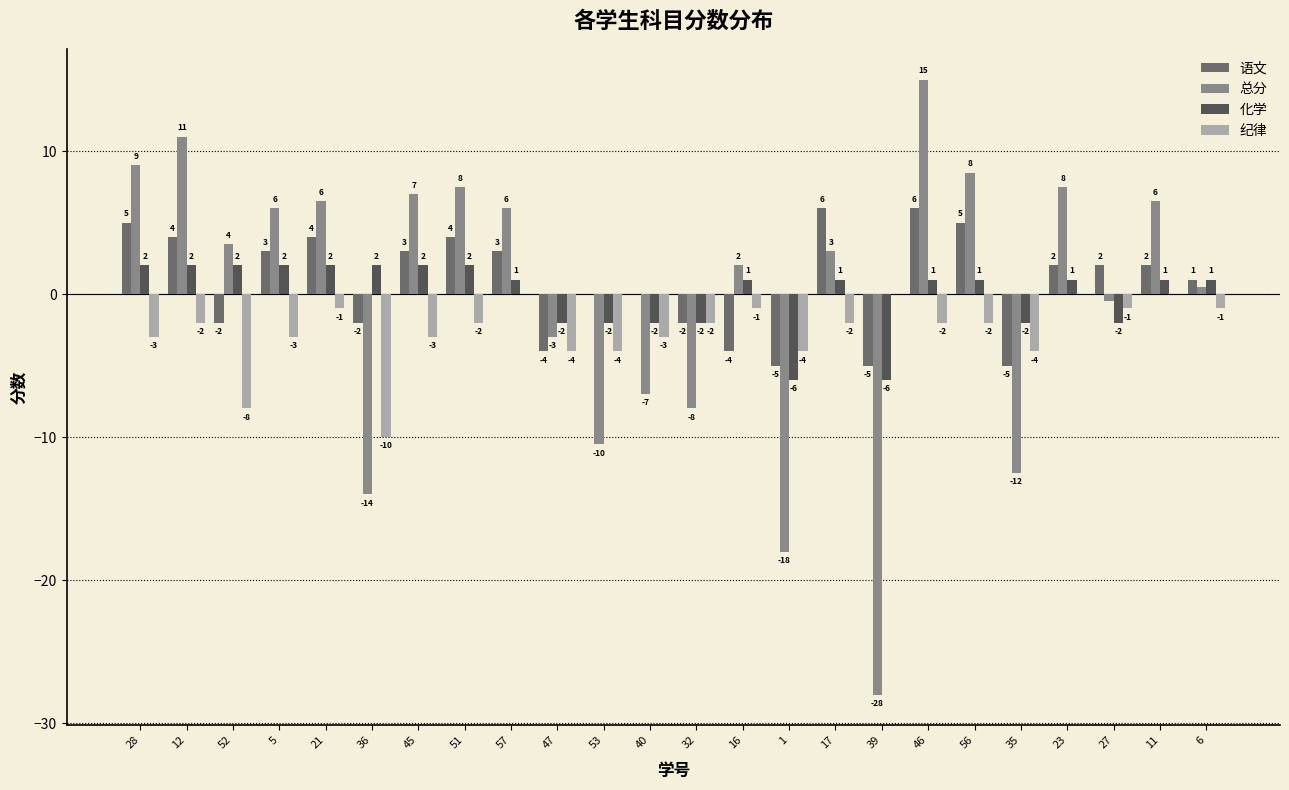

At which category does the chart reach its peak across all series?

46